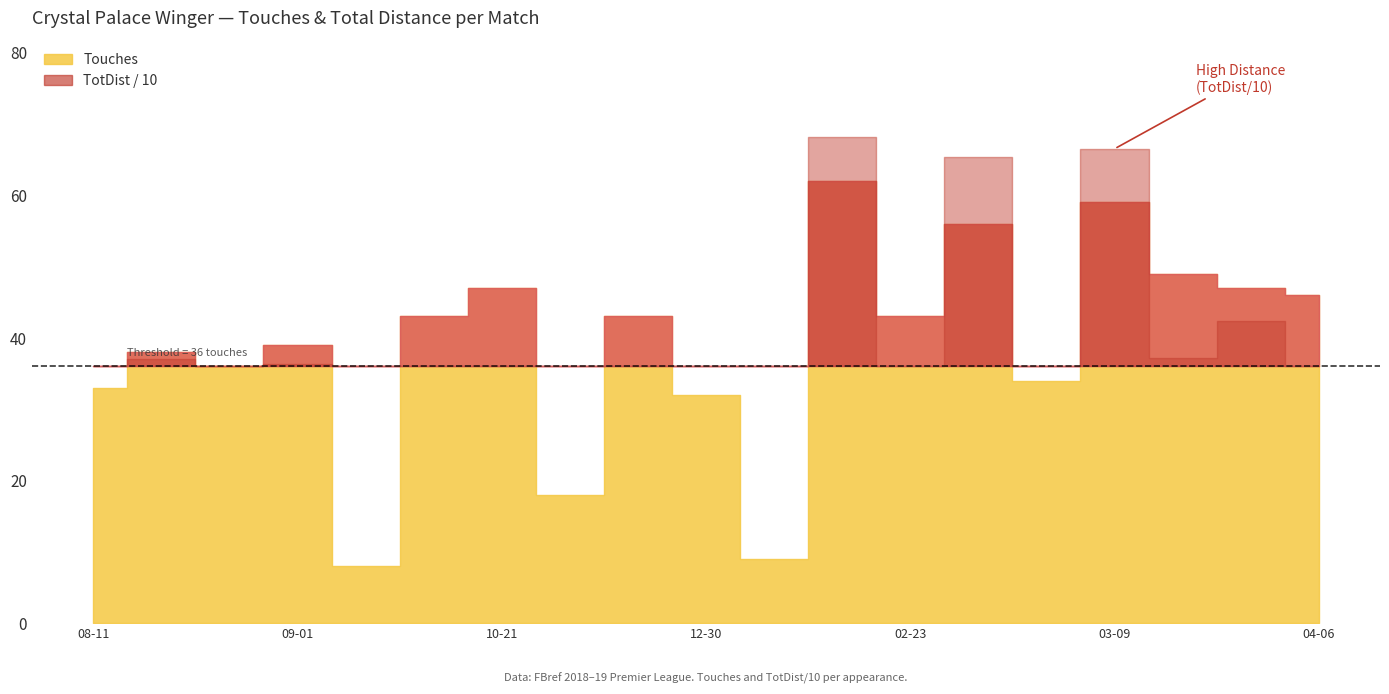

Does the chart display data point markers on the line(s)?

No